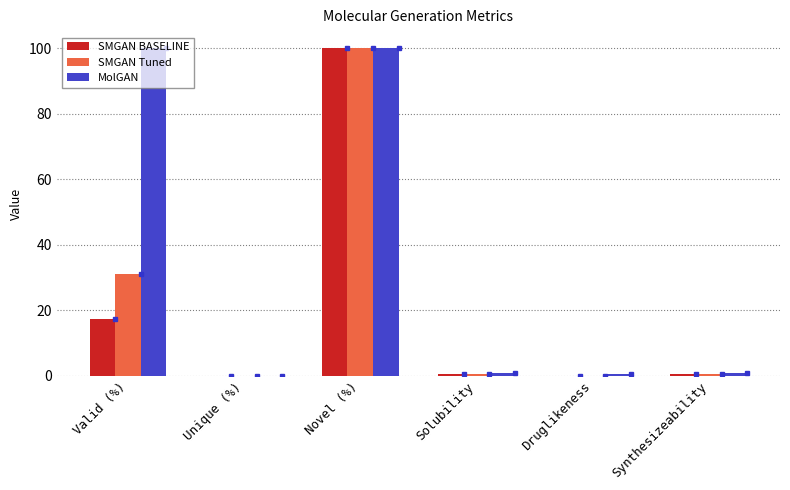

Does the chart contain stacked bars?

No